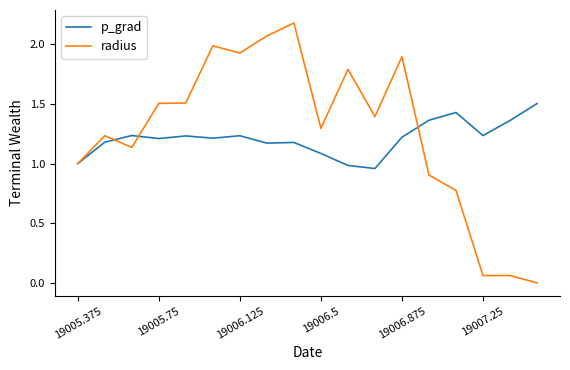

Which series has the largest range (max minus min)?

radius